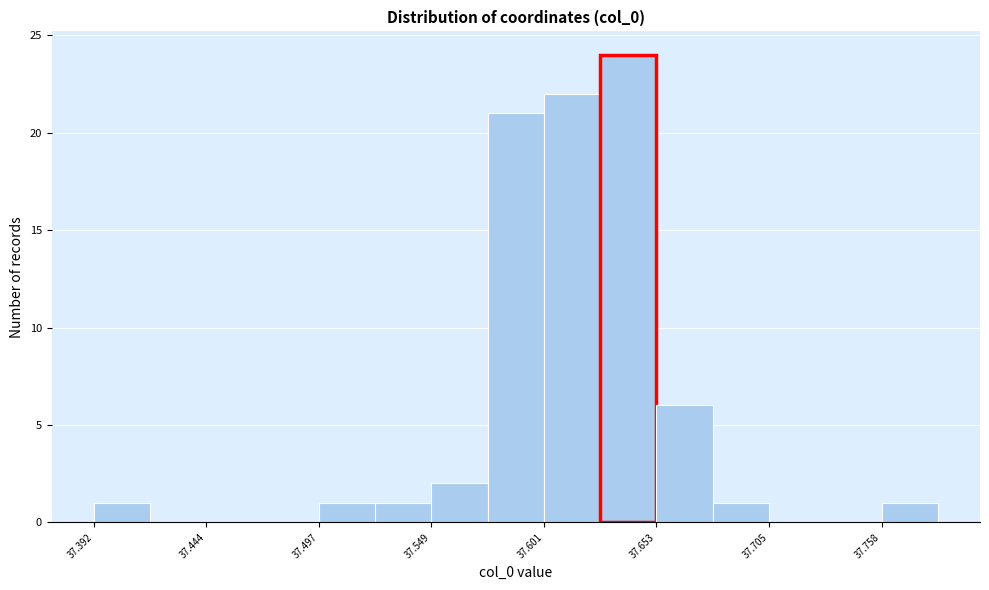

Read against the x-axis, roughly where is the centre of the tallest bar?

37.64